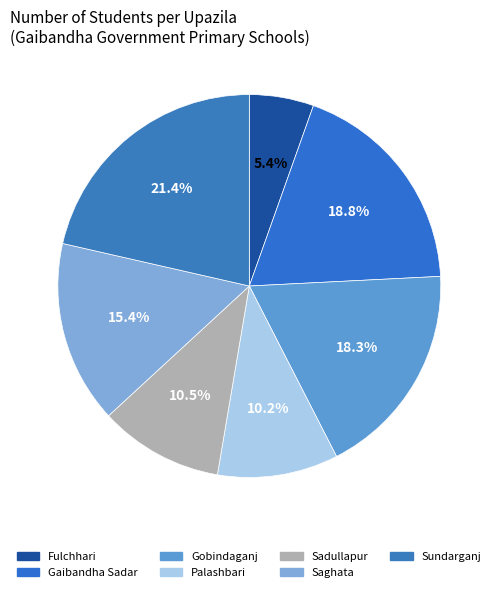

What percentage is the Gaibandha Sadar slice, to the nearest percent?

19%